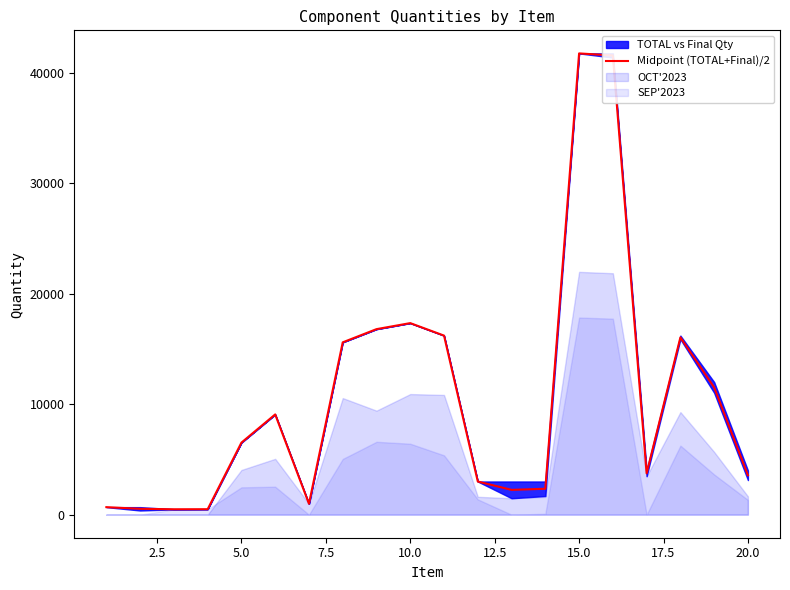

Reading left to right, what are all the values shown in this chart?

680.0	528.5	487.0	494.0	6518.0	9069.5	986.0	15592.0	16785.0	17331.0	16201.0	2999.0	2242.5	2343.5	41733.0	41543.5	3739.5	16036.0	11512.5	3563.5